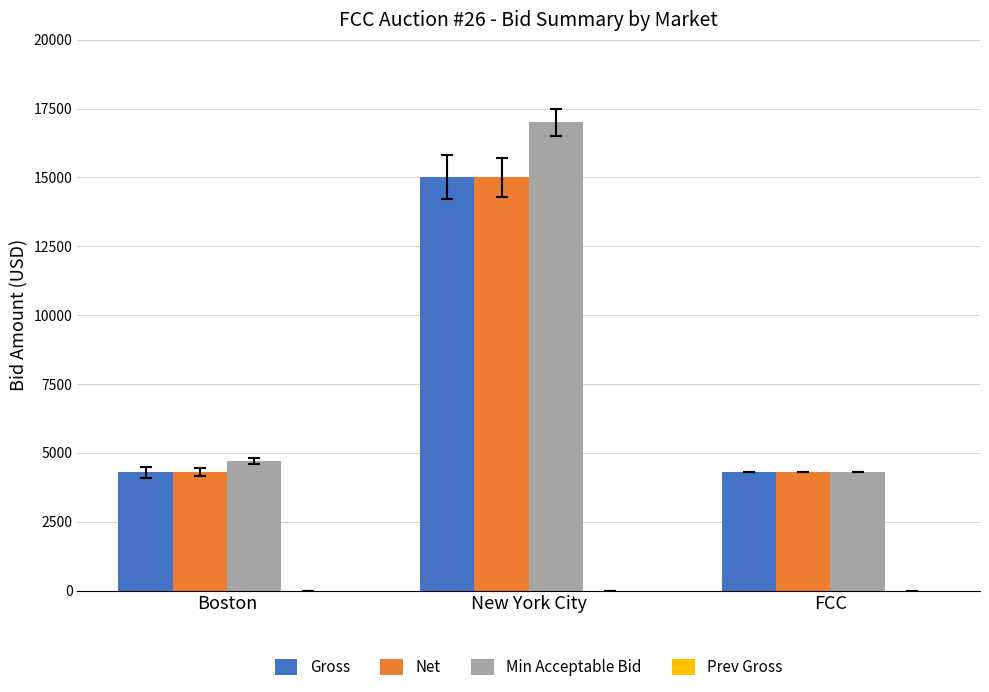

Which series has the largest total across all categories?

Min Acceptable Bid